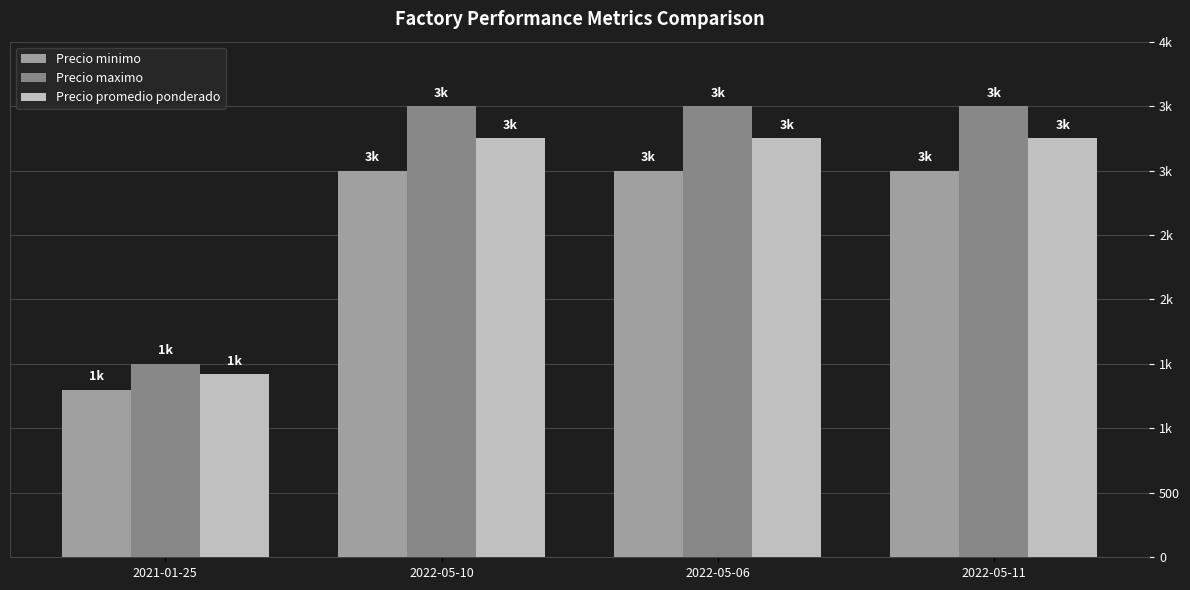

Which series has the largest total across all categories?

Precio maximo